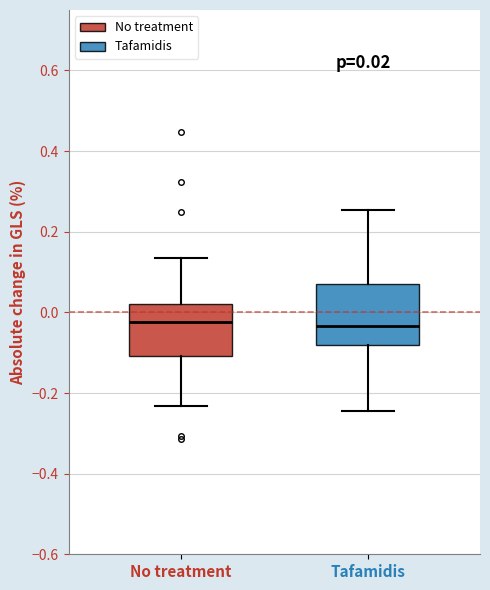

Which box is the tallest, from its lower edge to its upper edge?

Tafamidis